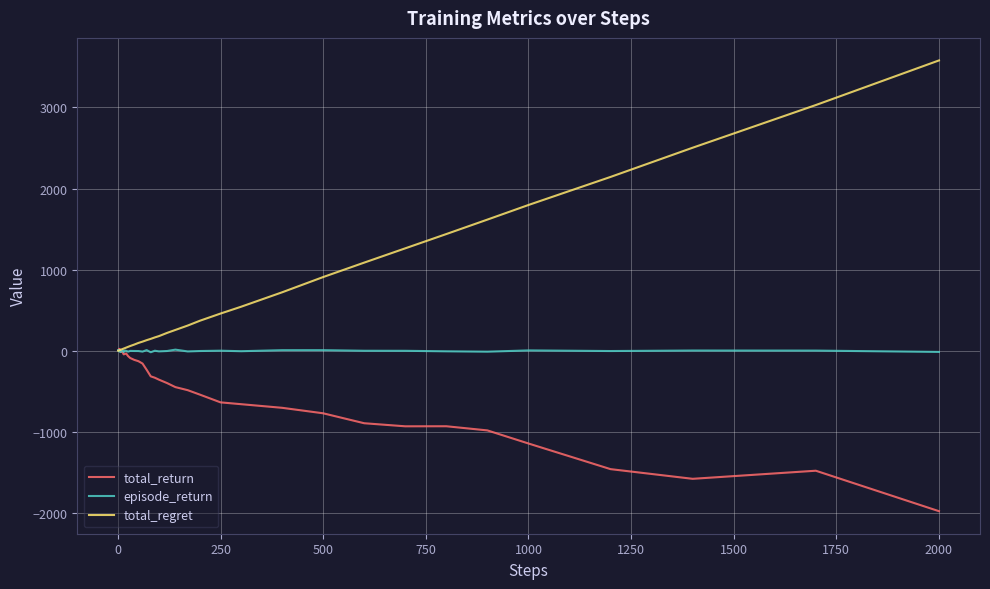

List the series in order of their overall mean, highest first.

total_regret, episode_return, total_return